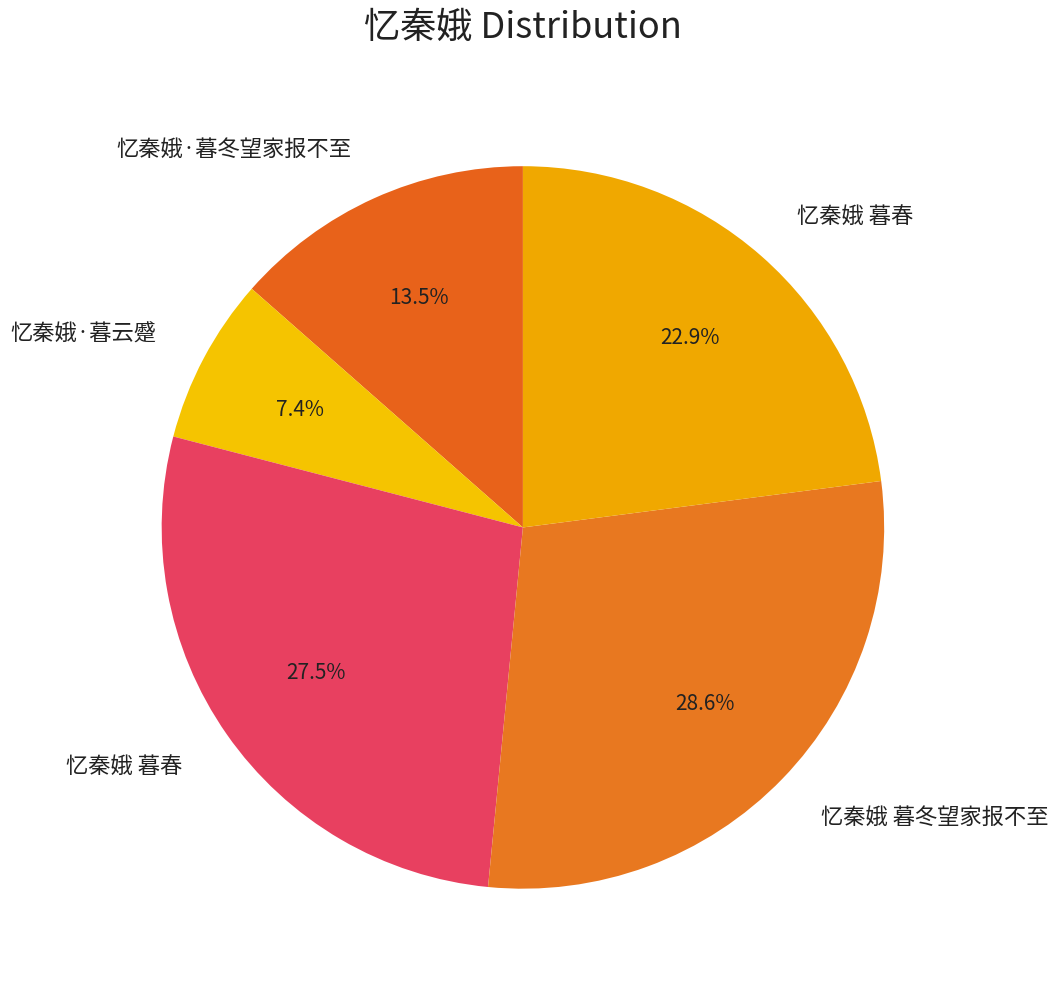

How many segments does this pie chart have?

5